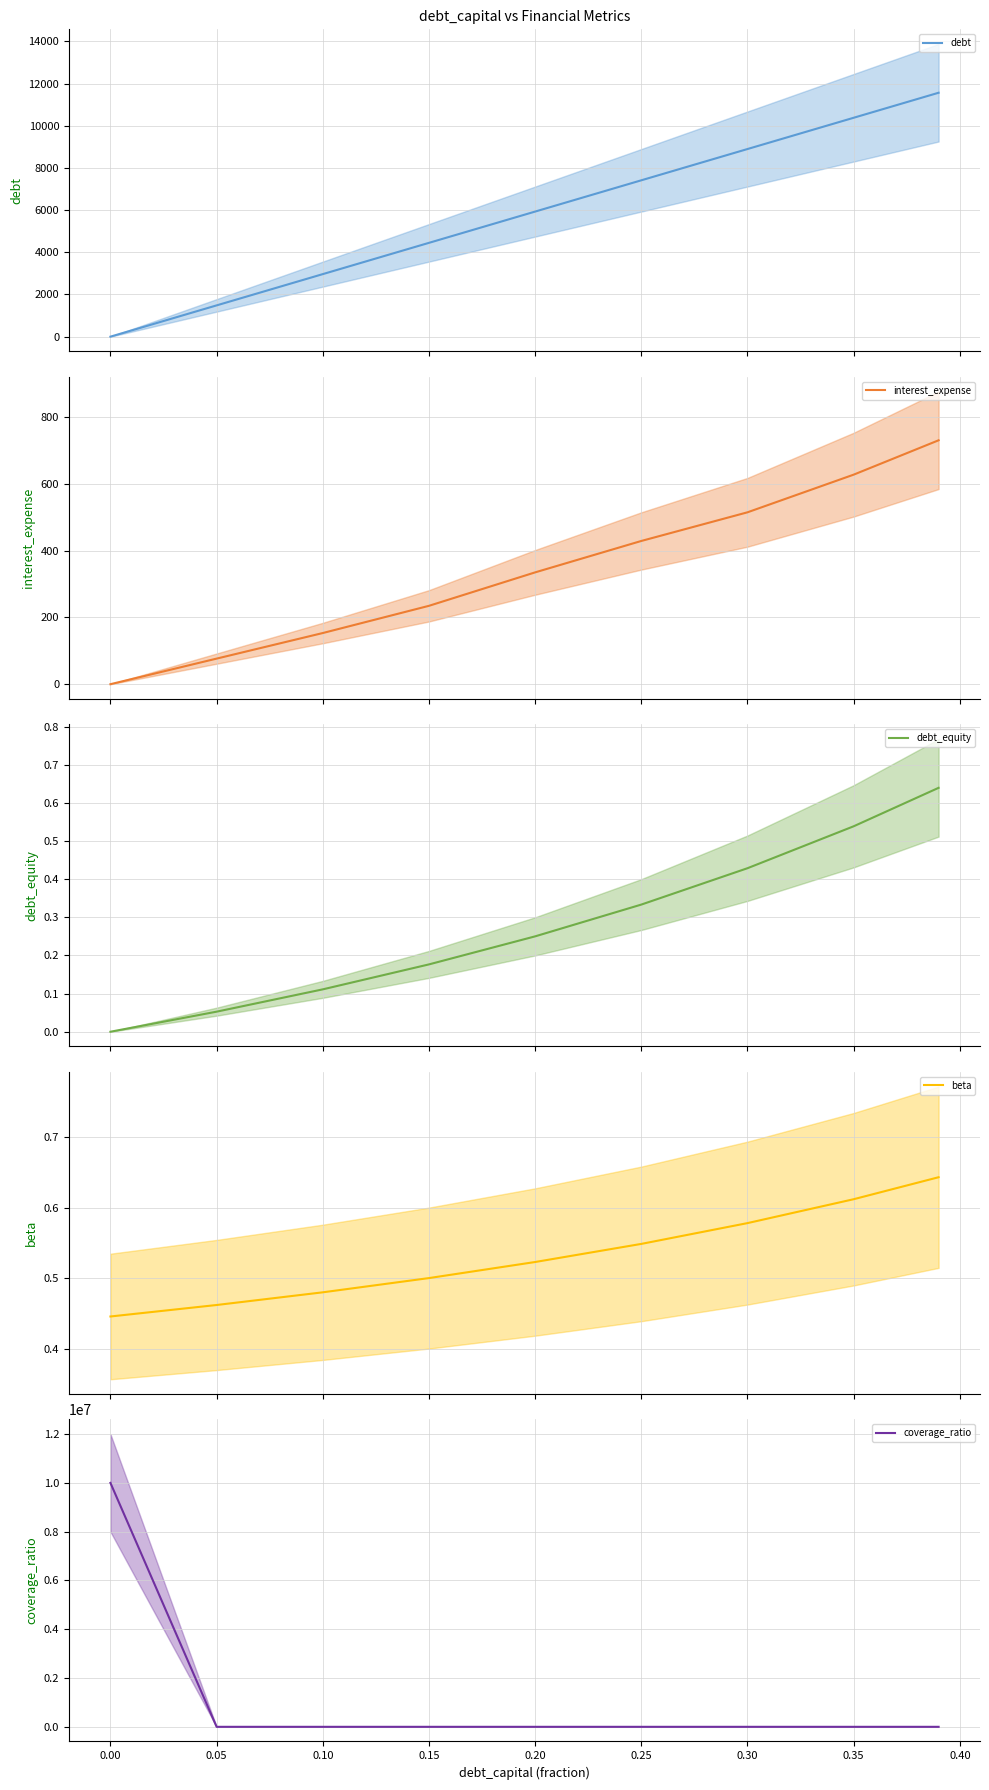

True or false: interest_expense and debt_equity intersect in this chart.

False